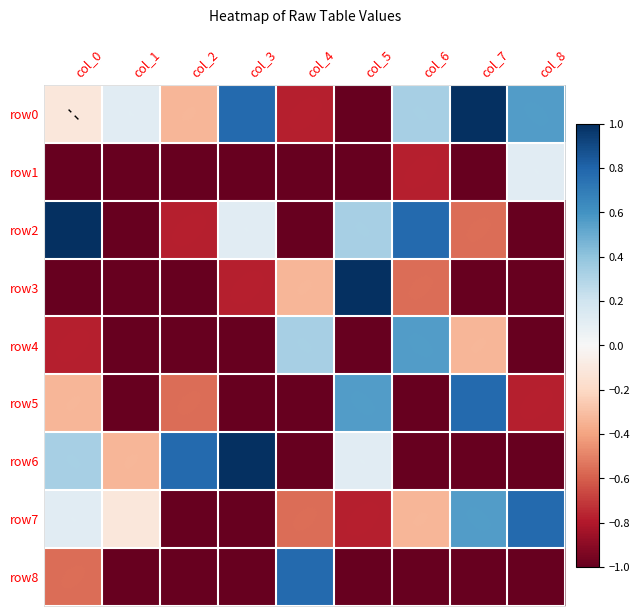

At which label does row0 first exceed 0?

col_1